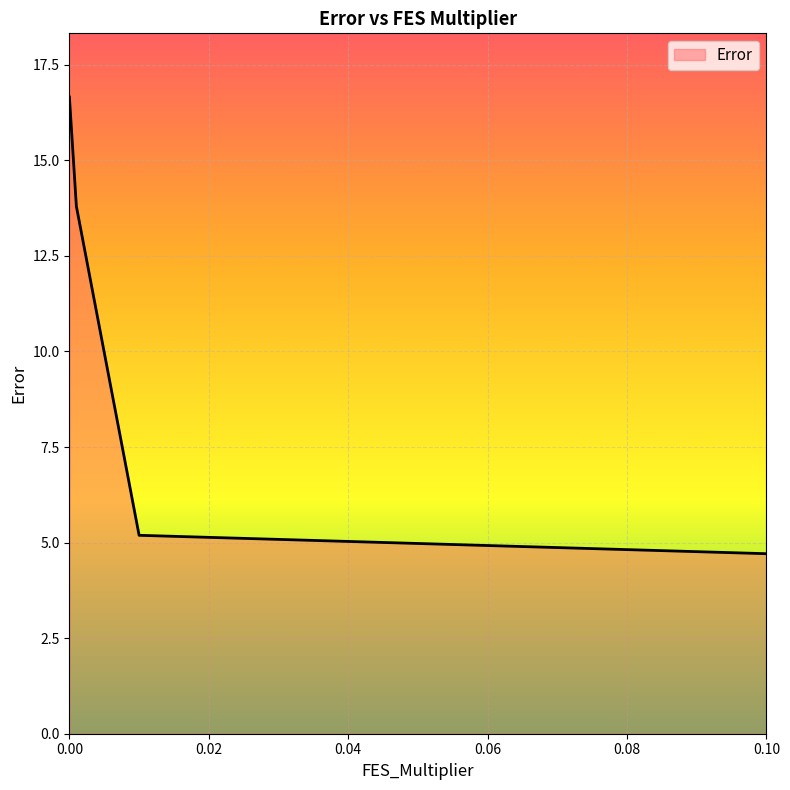

What is the maximum value shown in the chart?

16.7